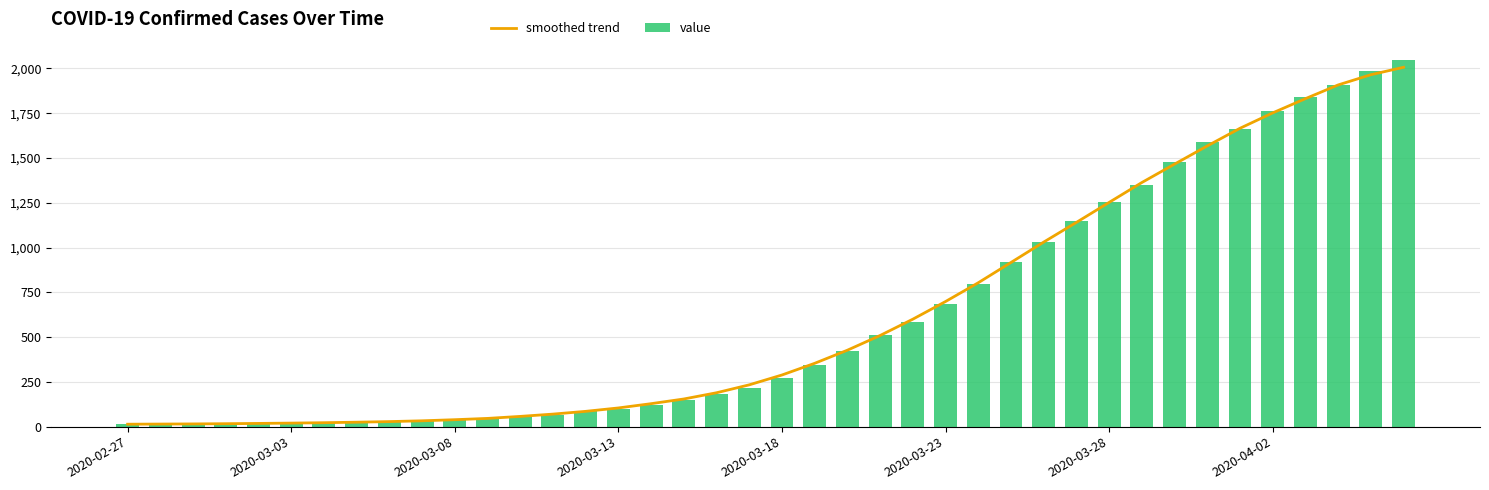

What is the average value of the value series?

621